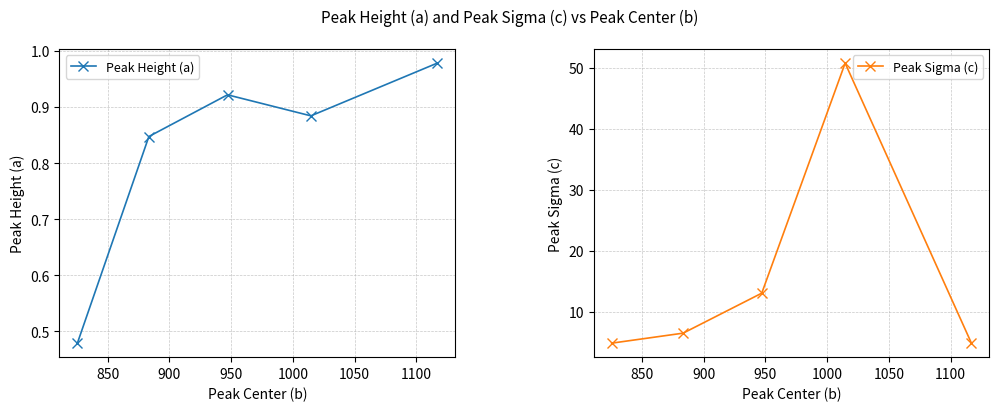

True or false: Peak Height (a) and Peak Sigma (c) cross at least once.

False